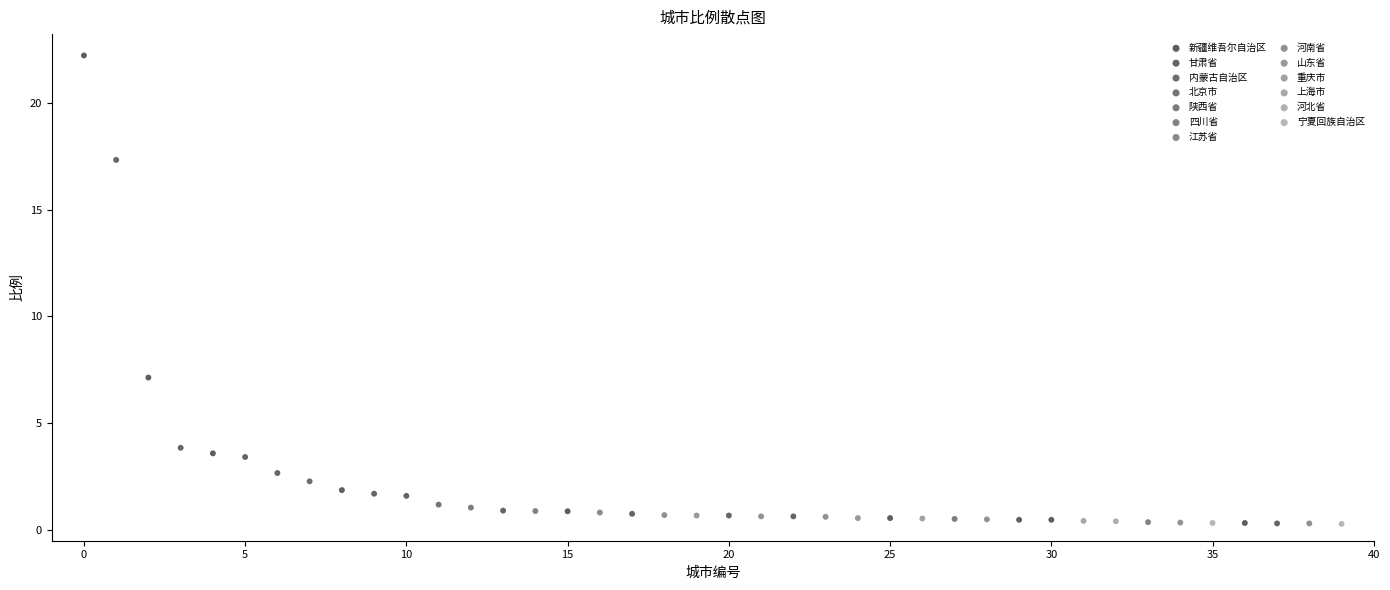

What are all the series names shown in the legend?

新疆维吾尔自治区, 甘肃省, 内蒙古自治区, 北京市, 陕西省, 四川省, 江苏省, 河南省, 山东省, 重庆市, 上海市, 河北省, 宁夏回族自治区